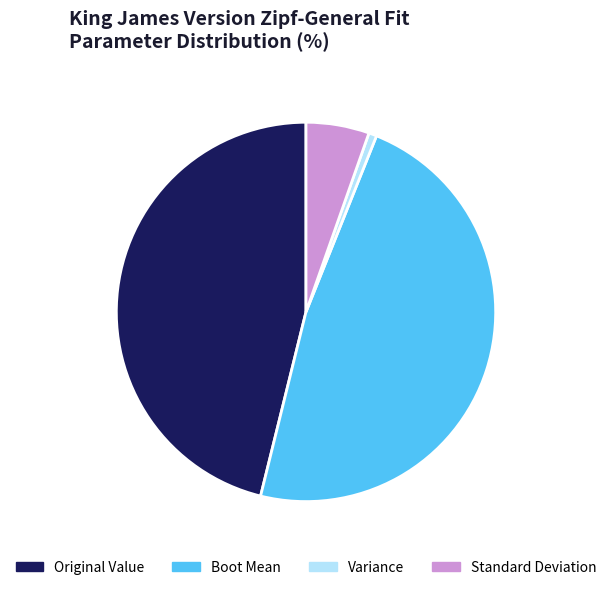

How many slices are in this pie chart?

4